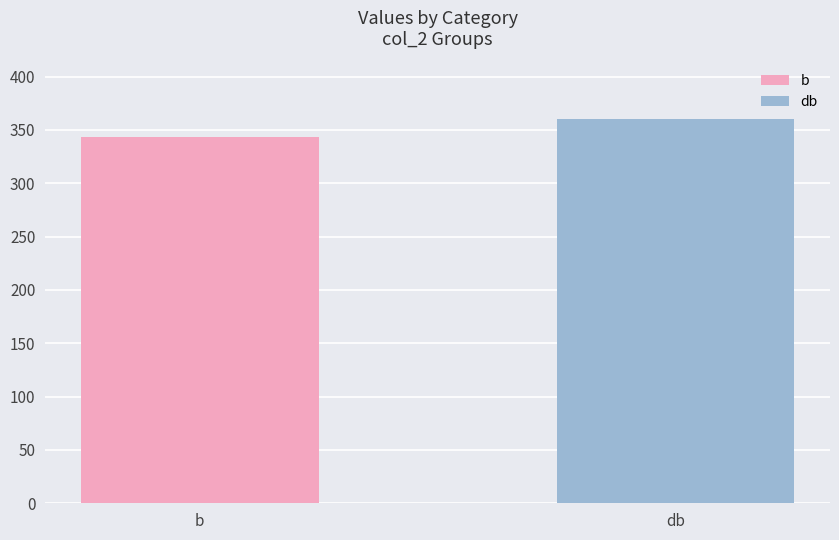

At 5, list the series in order from smallest to largest.

b, db